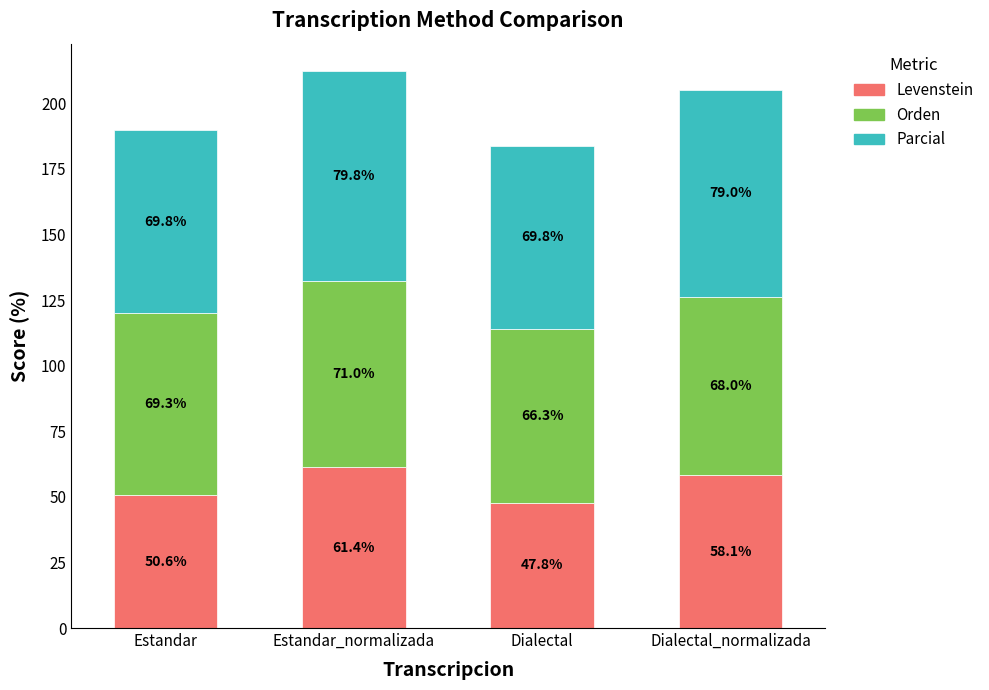

What is the difference between the second highest and minimum values in the Levenstein series?

10.3